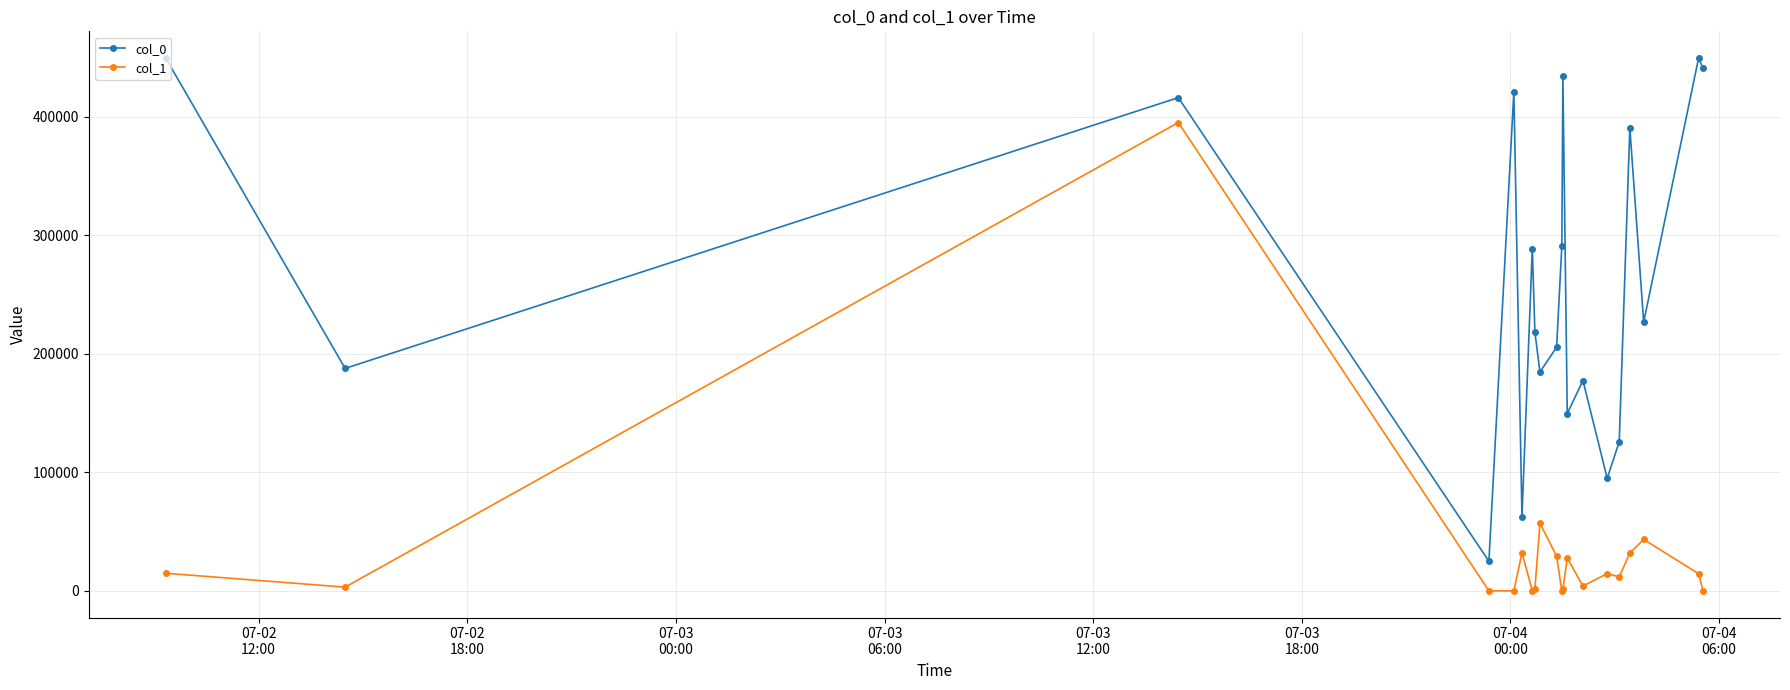

How many data points in col_1 are less than 14584?

10